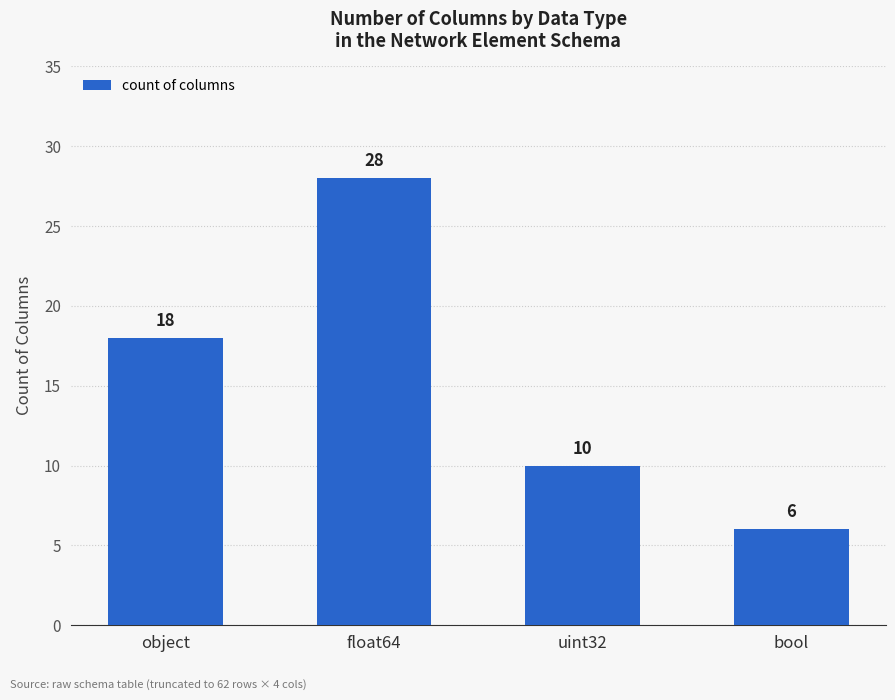

What is the average value?

16